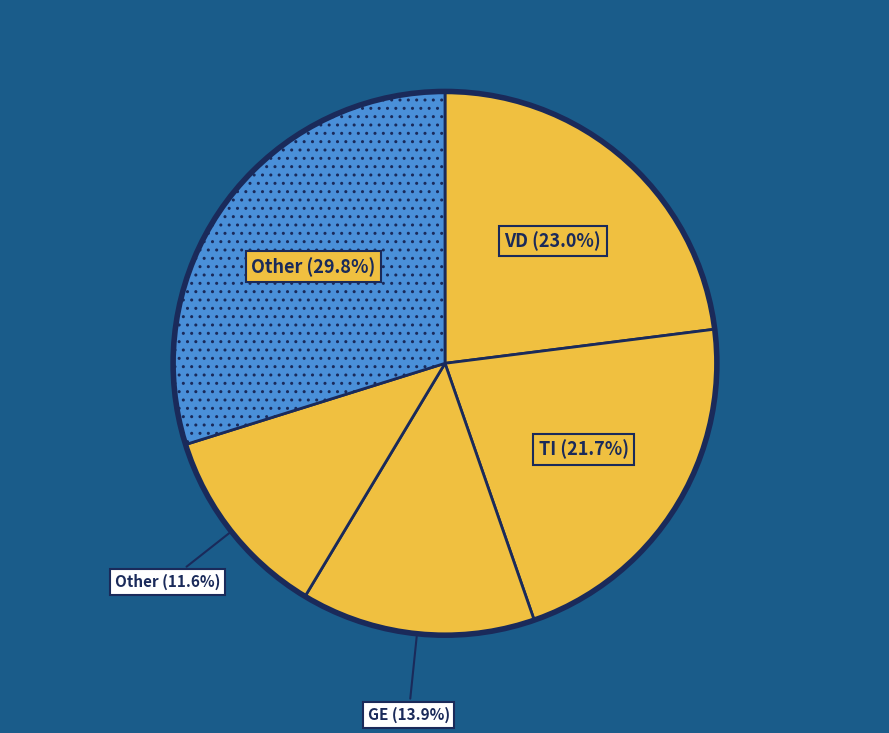

How many segments does this pie chart have?

5